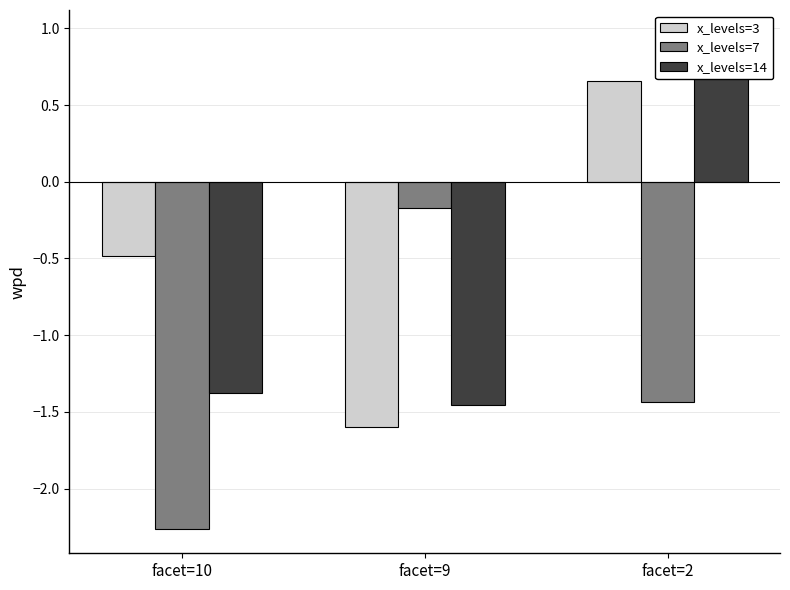

Rank the series by their maximum value, from lowest to highest.

x_levels=7, x_levels=3, x_levels=14